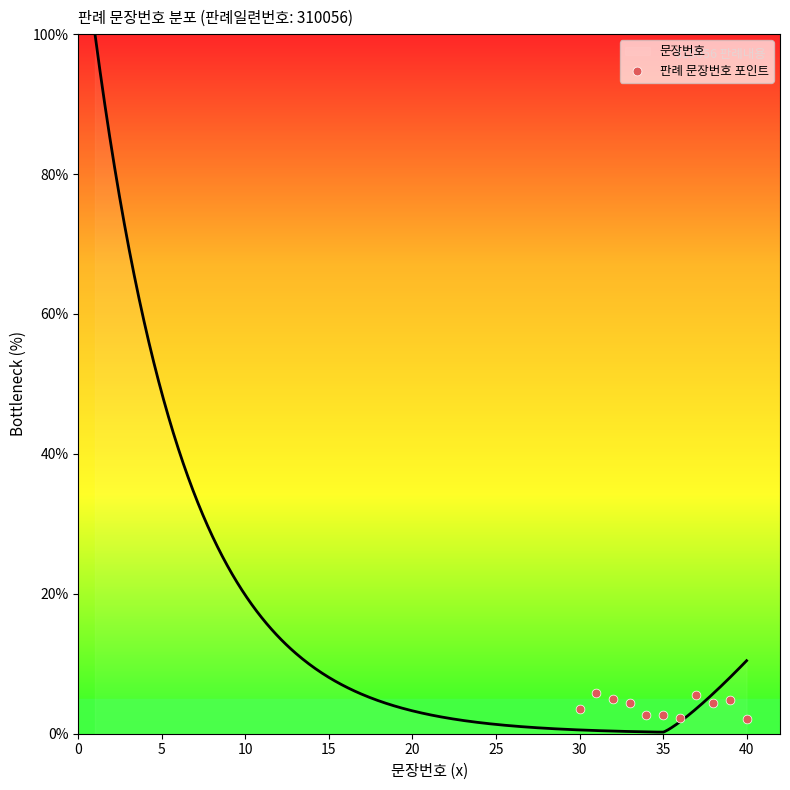

What is the maximum value for 문장번호?

100.0